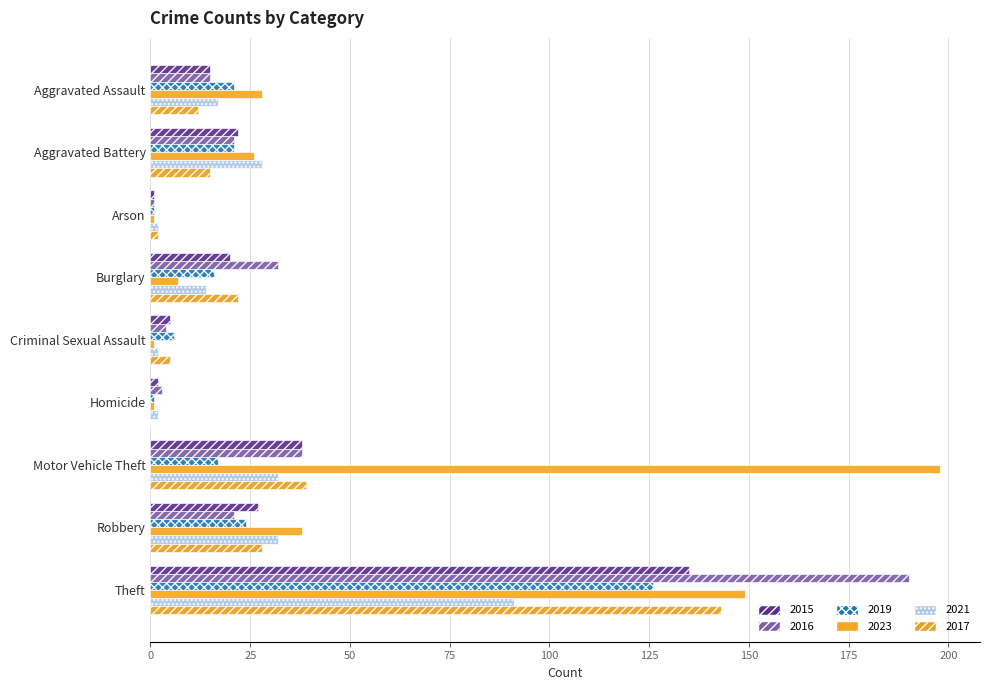

What are all the series names shown in the legend?

2015, 2016, 2019, 2023, 2021, 2017